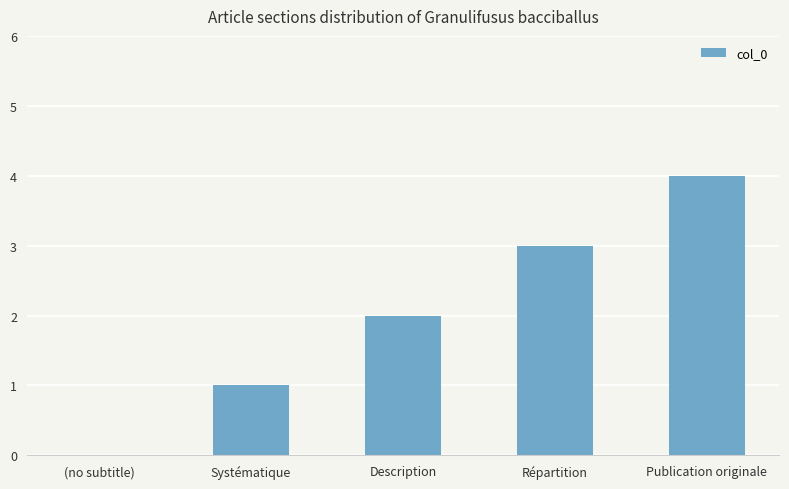

What is the greatest value displayed?

4